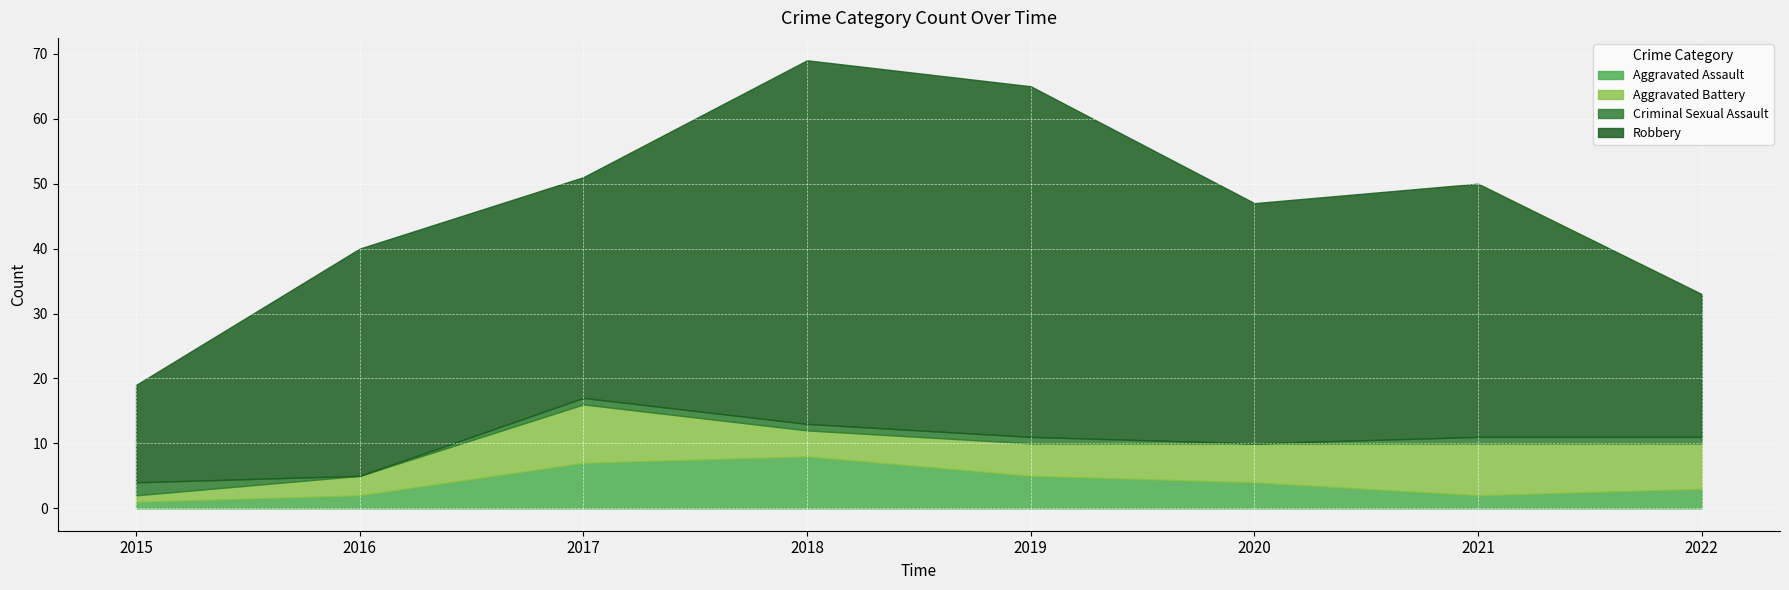

At which label does Aggravated Assault reach its peak?

2018